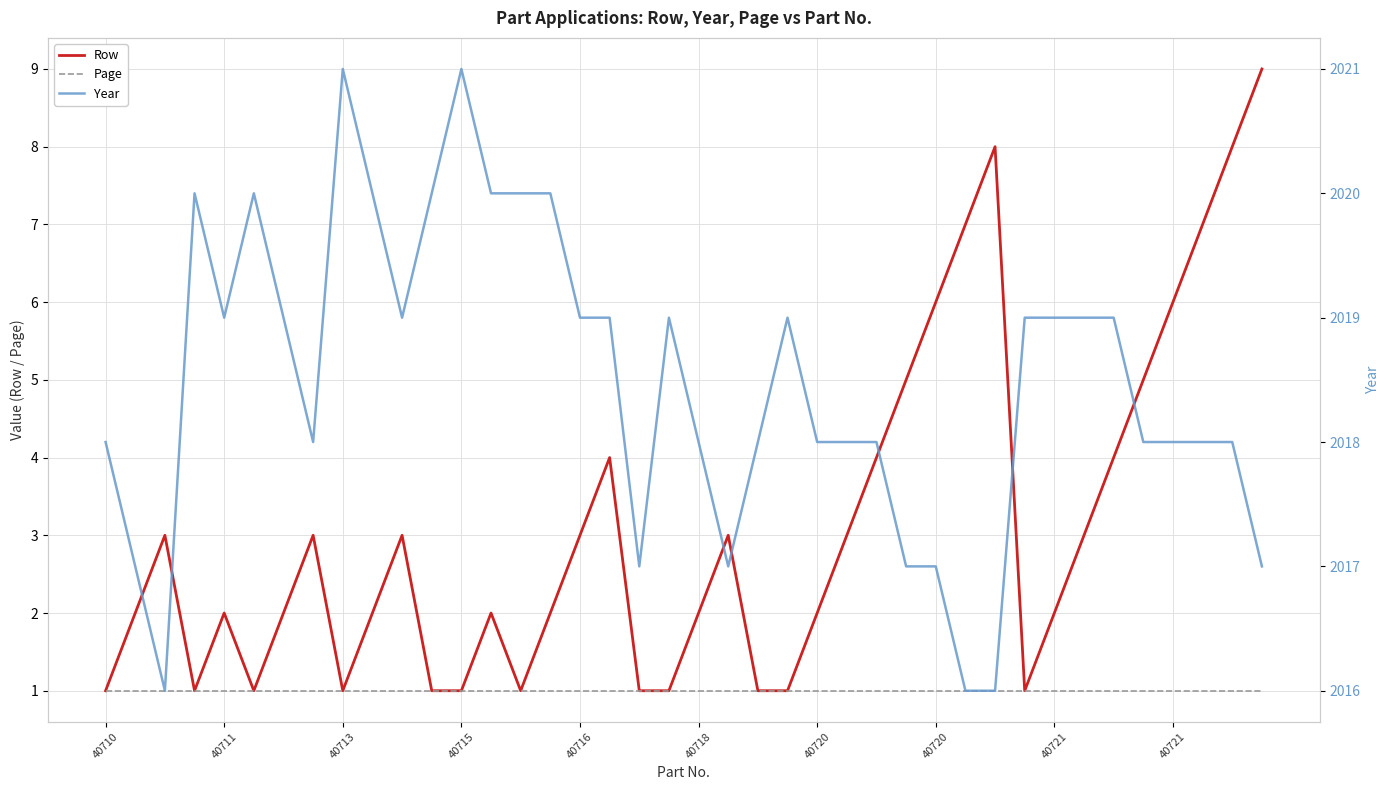

How many lines are shown in the chart?

3